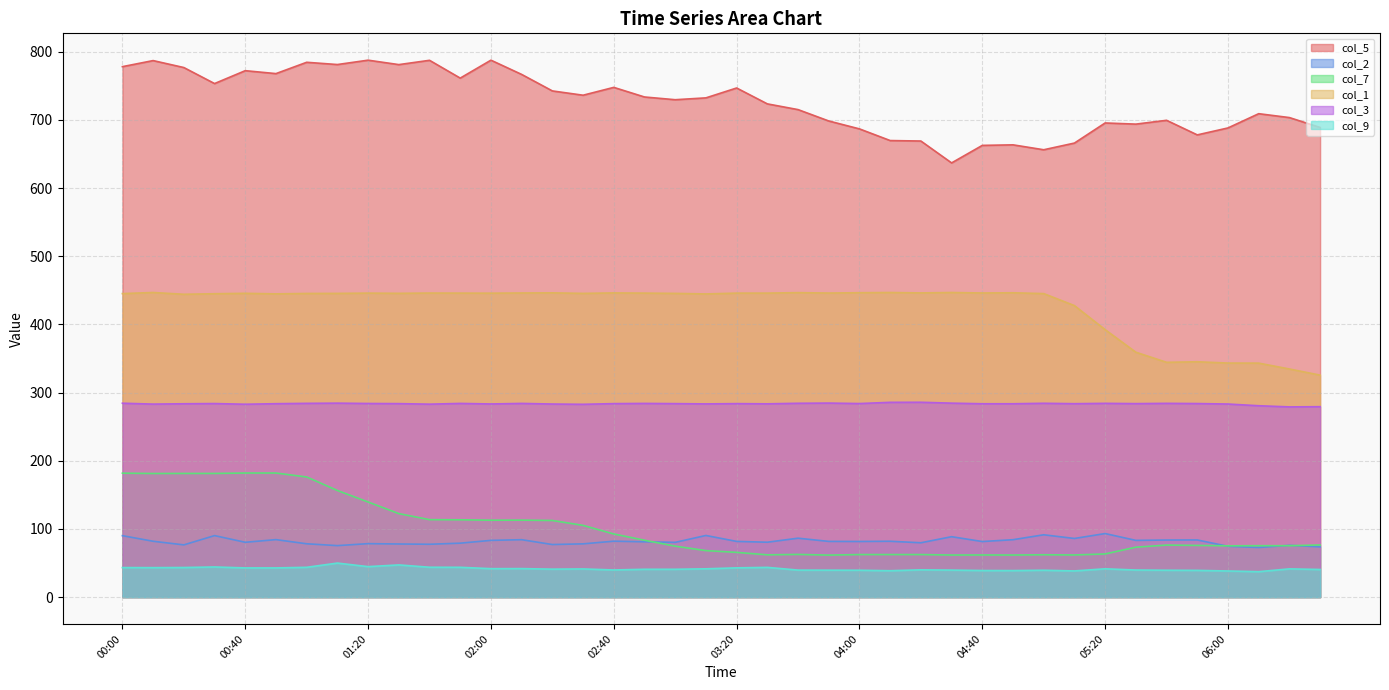

What is the difference between the maximum and second lowest values in the col_7 series?

120.3